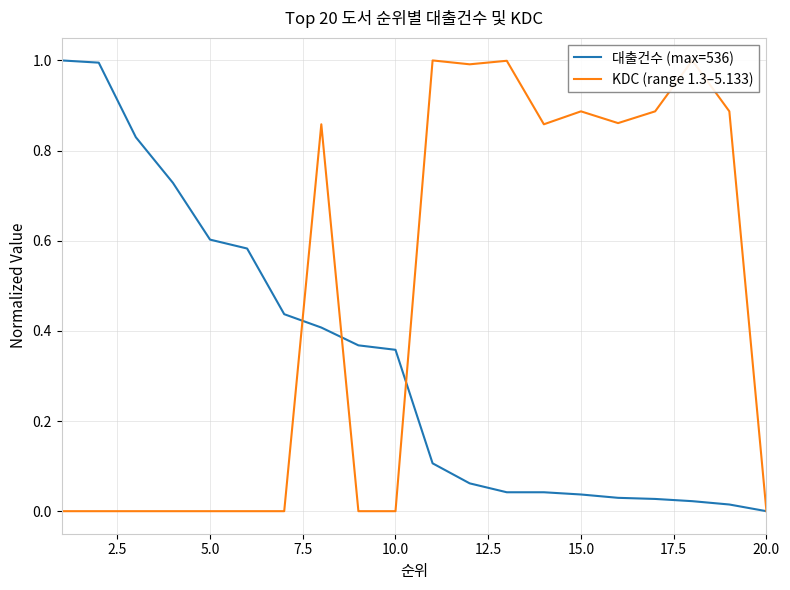

What is the value of the 대출건수 (max=536) point at the 10th from the left?

0.4